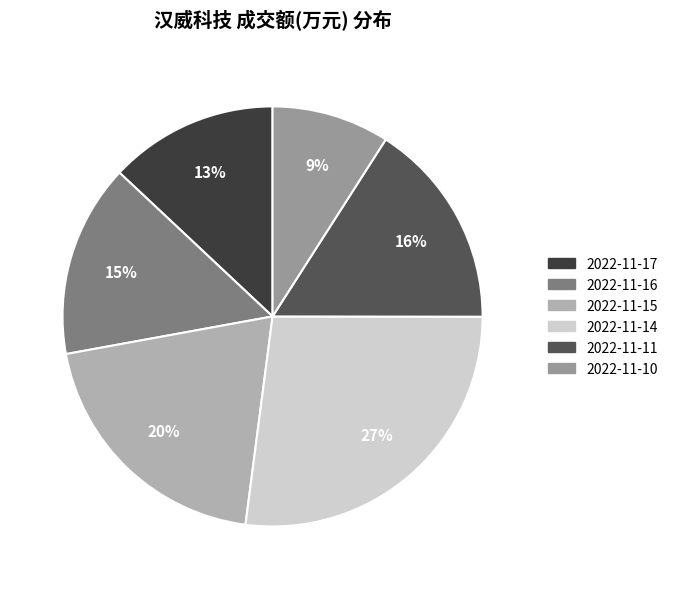

True or false: 2022-11-15 accounts for 11% of the total.

False